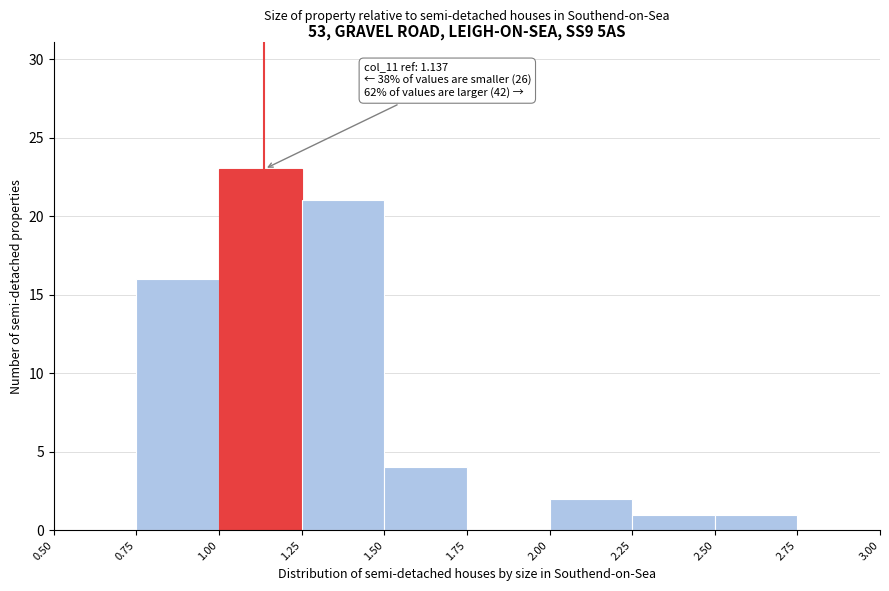

Which range on the x-axis has the tallest bar?

1.00 to 1.25